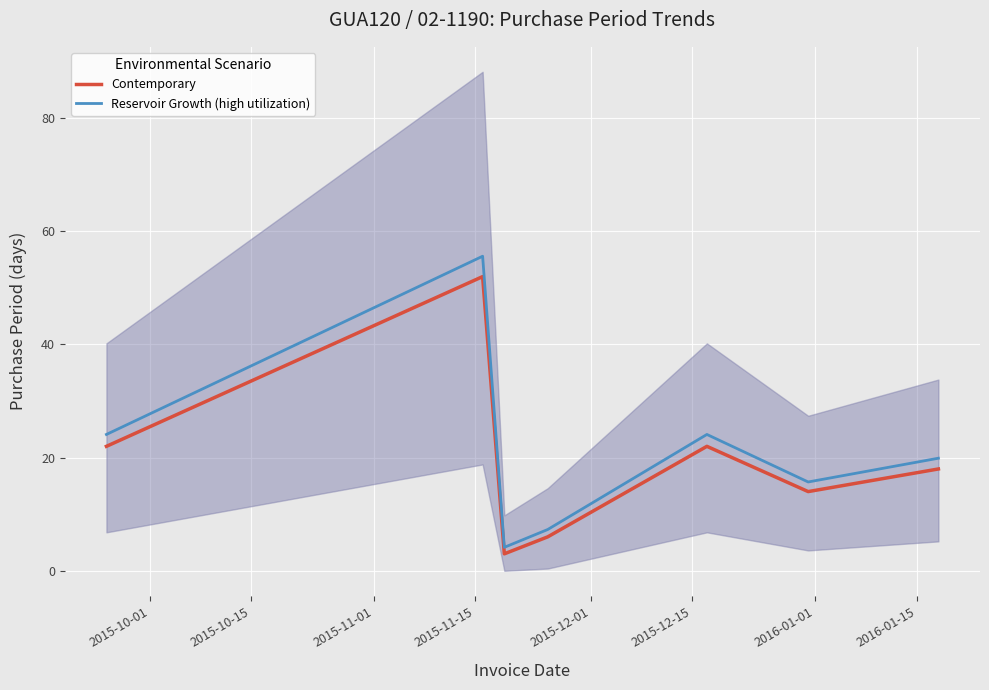

How many data points in Reservoir Growth (high utilization) are above 19?

4